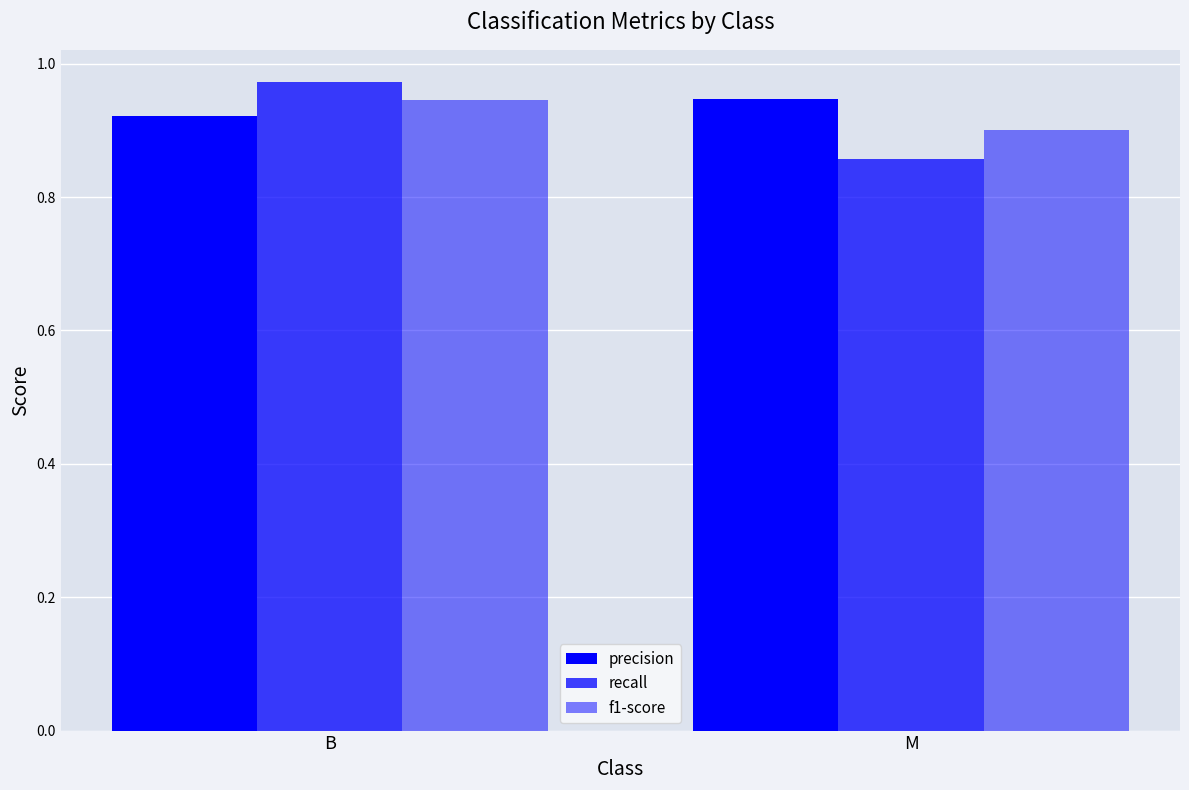

List the series in order of their overall mean, lowest first.

recall, f1-score, precision